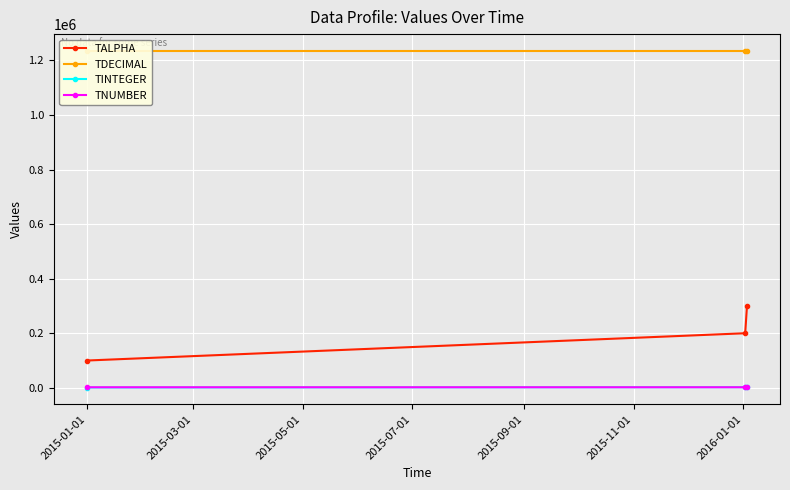

Is the value of TALPHA at 2015-03-01 greater than the value of TDECIMAL at 2015-03-01?

No